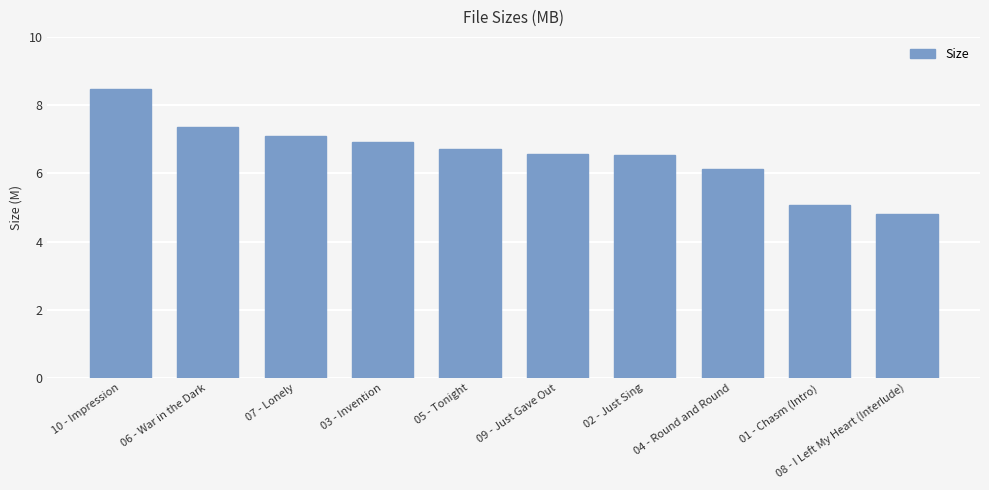

What is the label of the 7th bar from the left?

02 - Just Sing